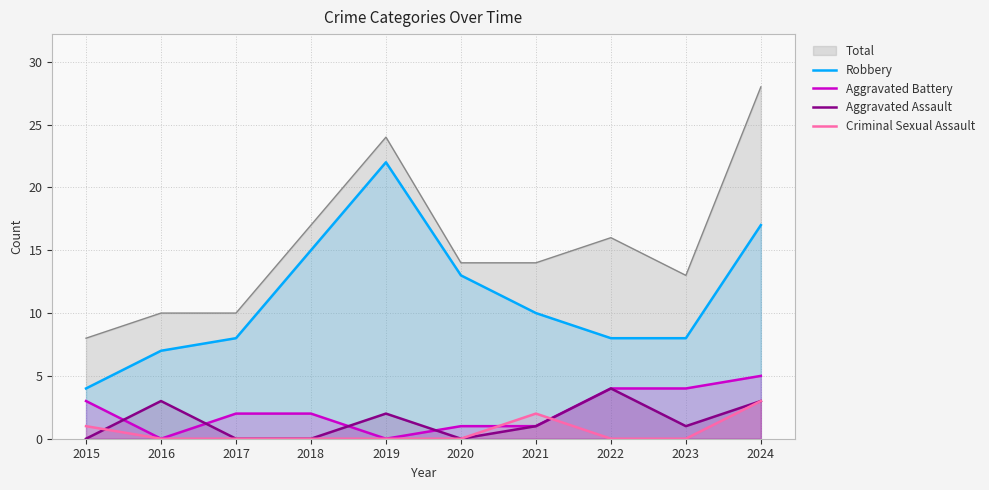

Count the number of data series in this chart.

5